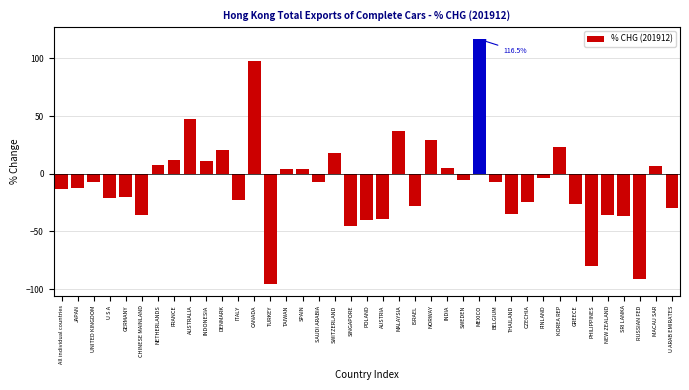

What is the sum of all values?

-322.0